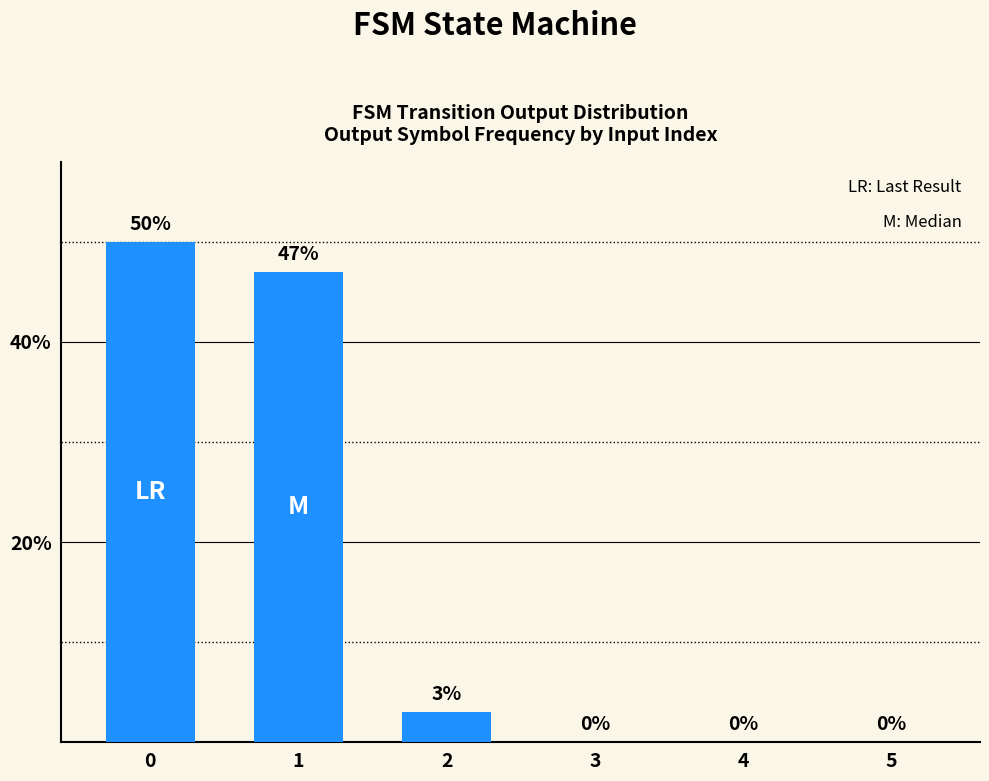

The value at 4 is -19. True or false?

False